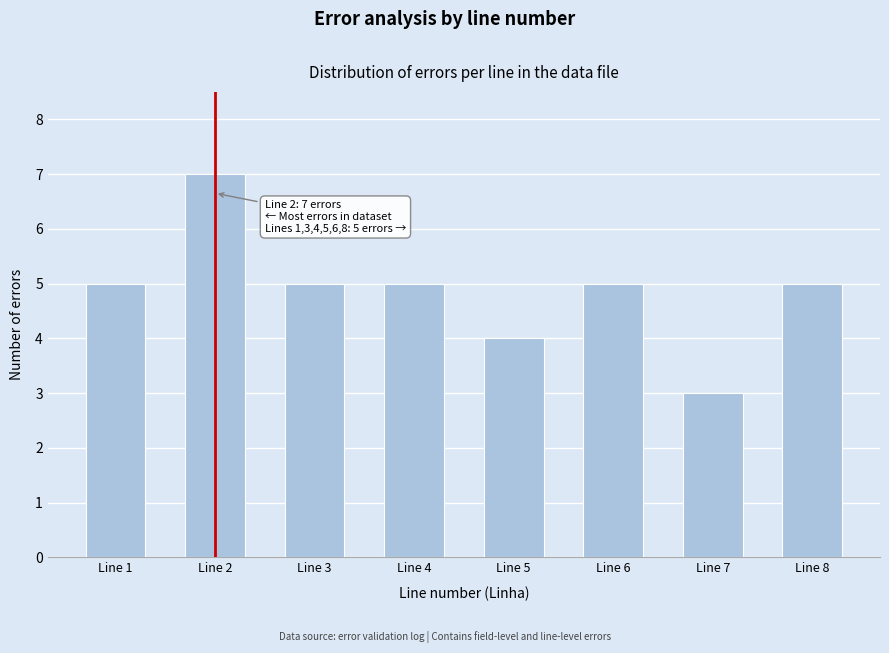

Reading left to right, extract all data points from this chart.

5	7	5	5	4	5	3	5